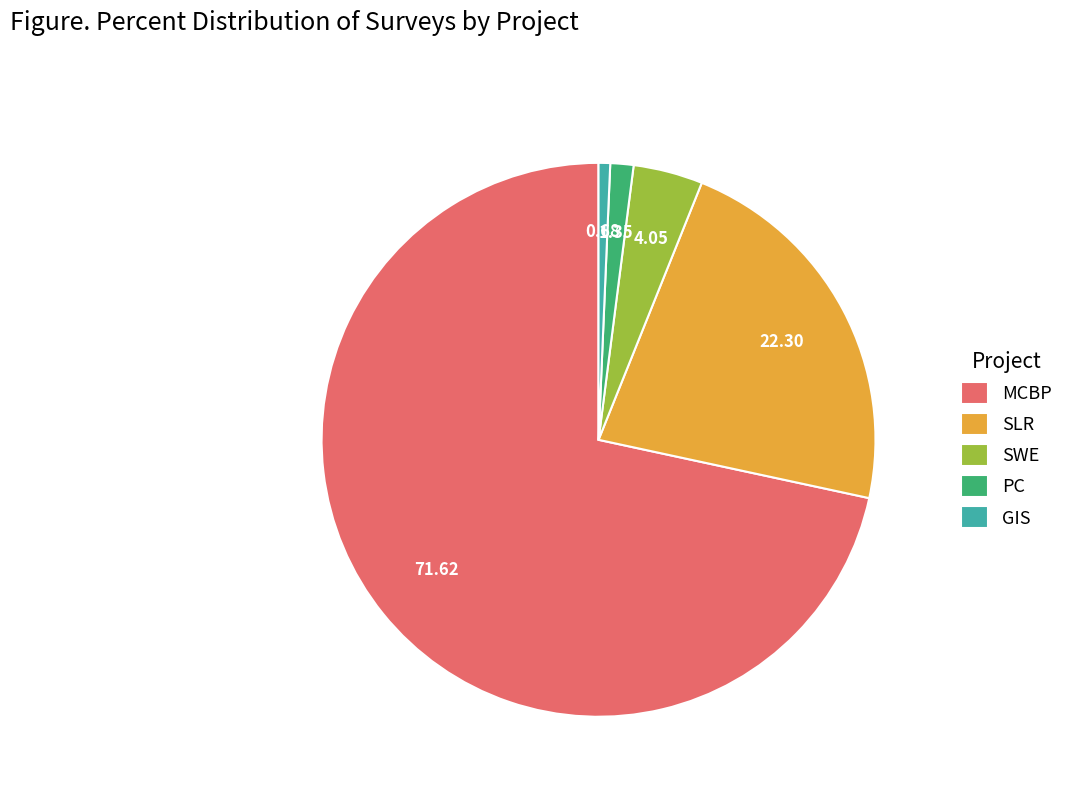

How many segments does this pie chart have?

5